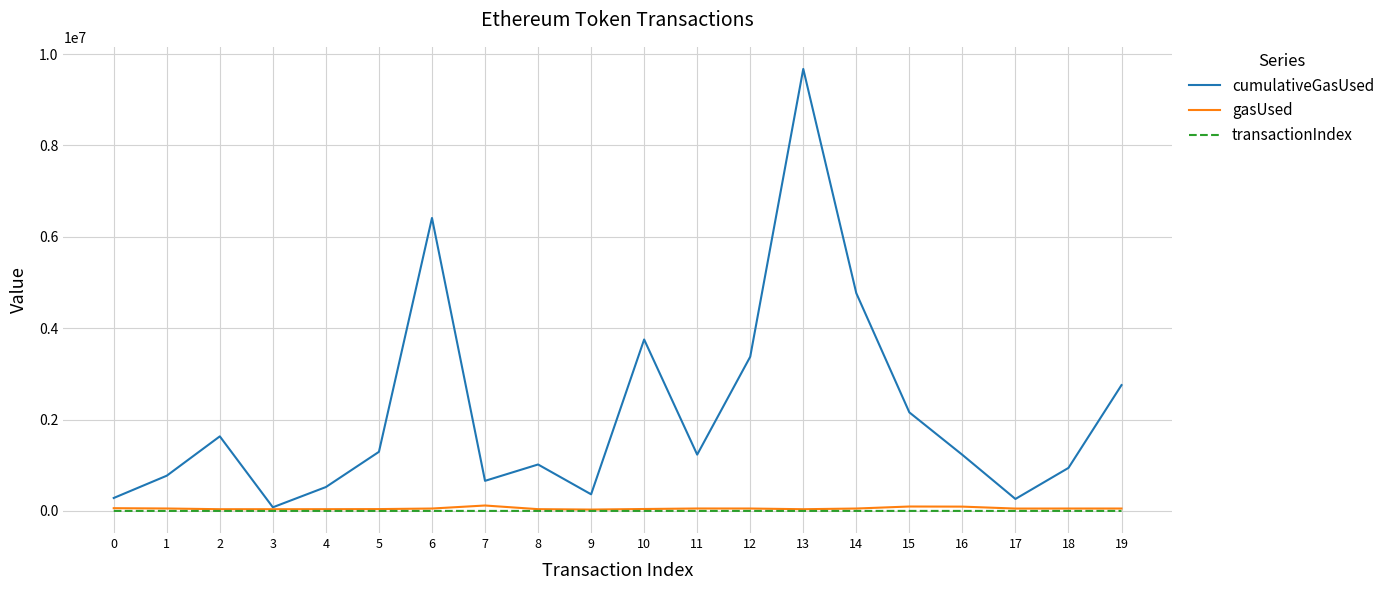

What is the greatest value displayed?

9676101